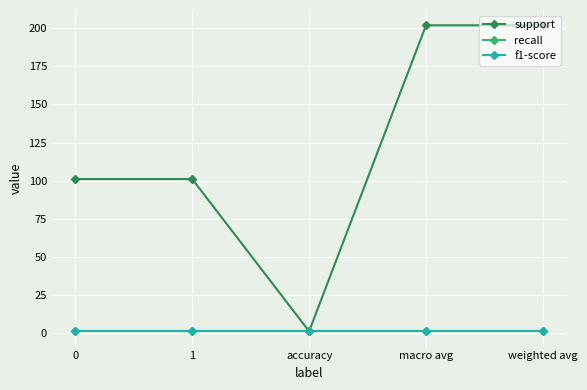

Is this an area chart (filled region under the line)?

No